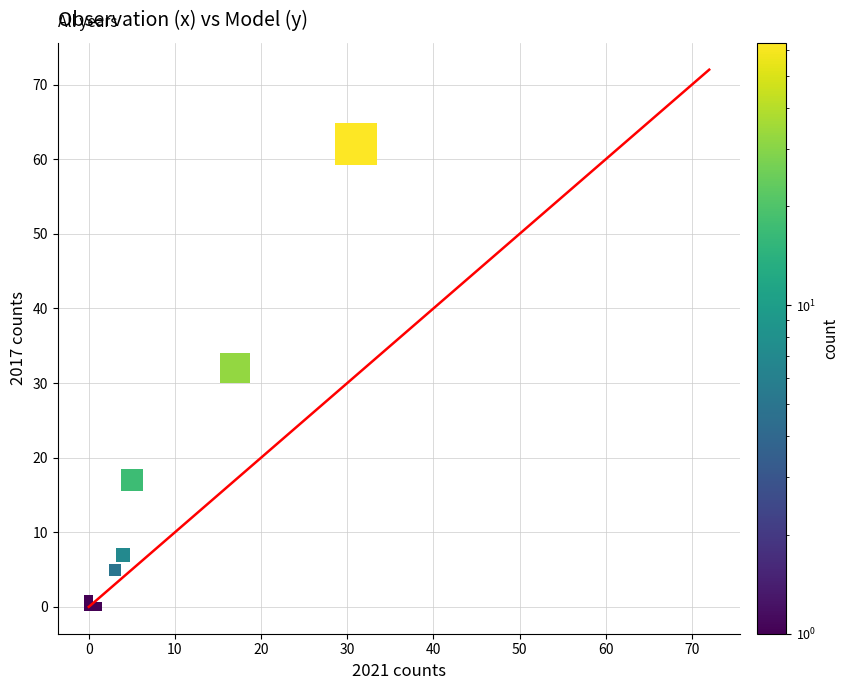

What Y value in the scatter plot is closest to 31?

32